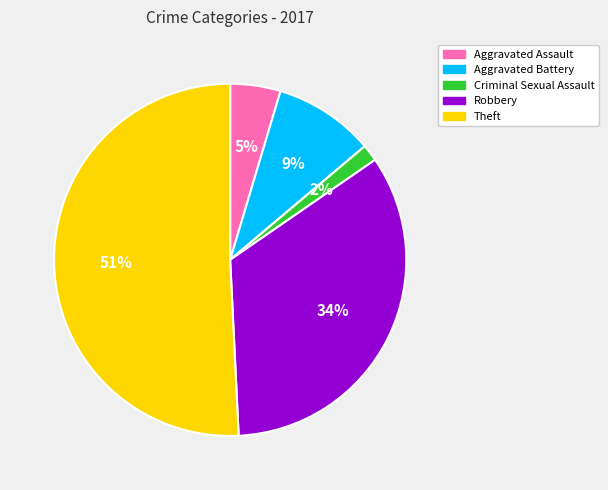

To the nearest percent, what is the average slice percentage?

17%